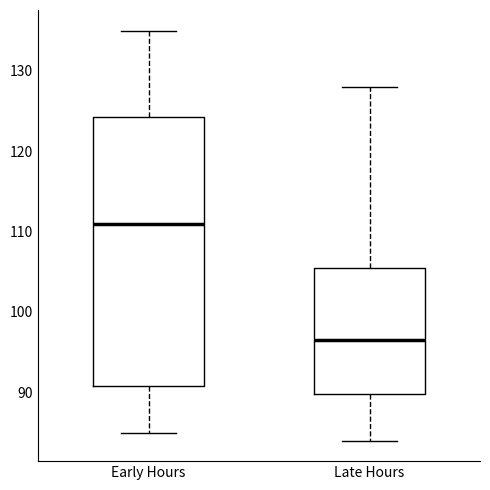

Where is the lower edge of the box for Early Hours on the y-axis? The values are not printed on the chart, so give them approximately, as read against the axis.

91